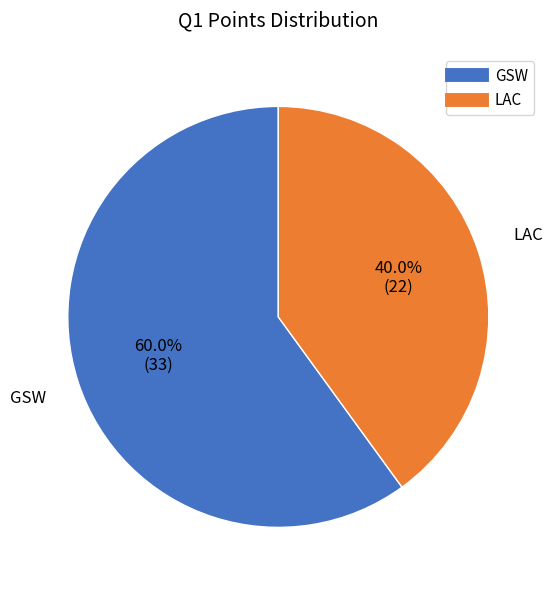

True or false: LAC accounts for 49% of the total.

False